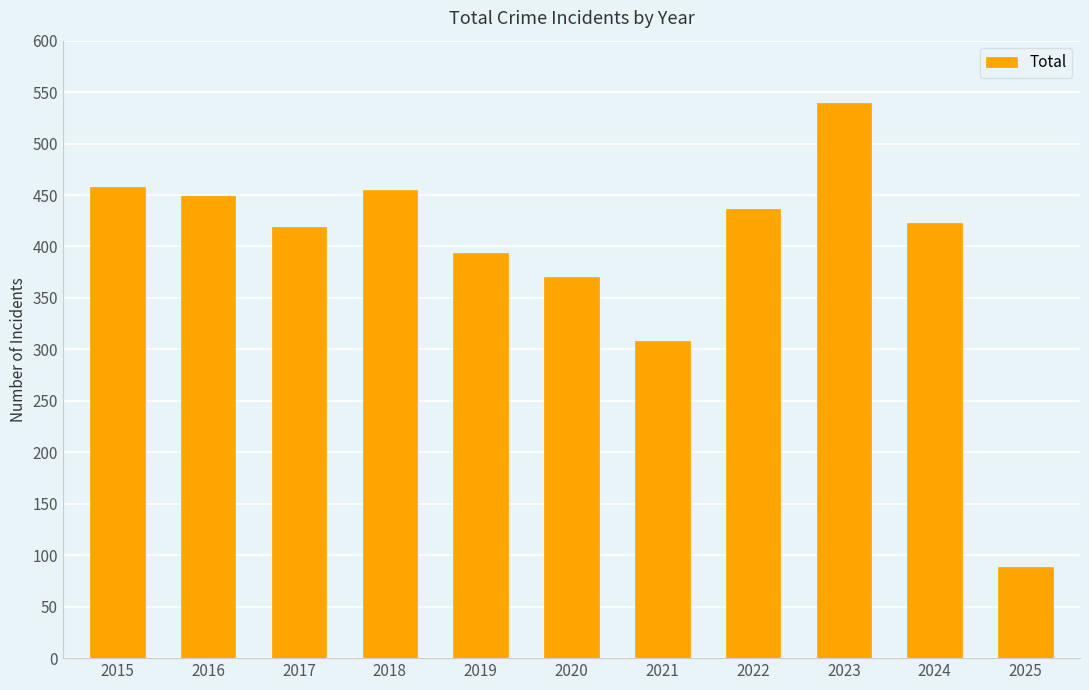

Reading left to right, transcribe all the data shown in this chart.

458	449	419	455	394	370	308	436	539	423	89